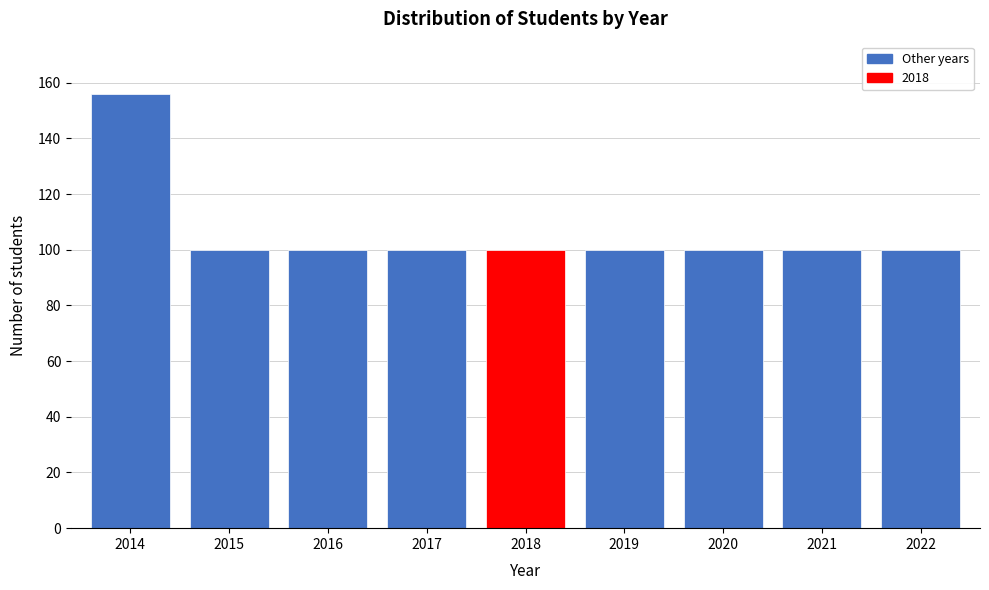

Reading right to left, transcribe all the data shown in this chart.

100	100	100	100	100	100	100	100	156